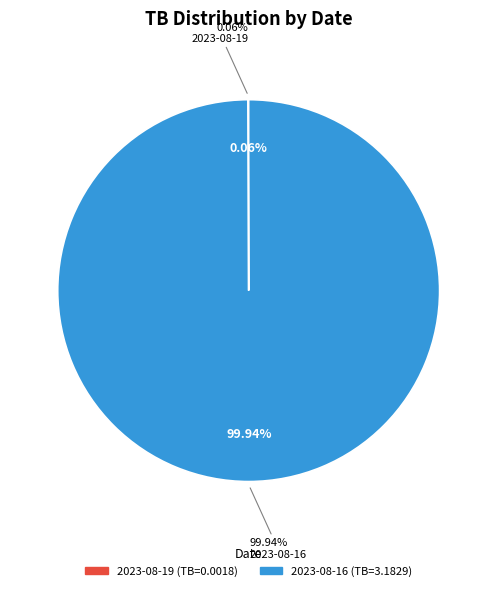

Rank the categories by value from lowest to highest.

2023-08-19, 2023-08-16